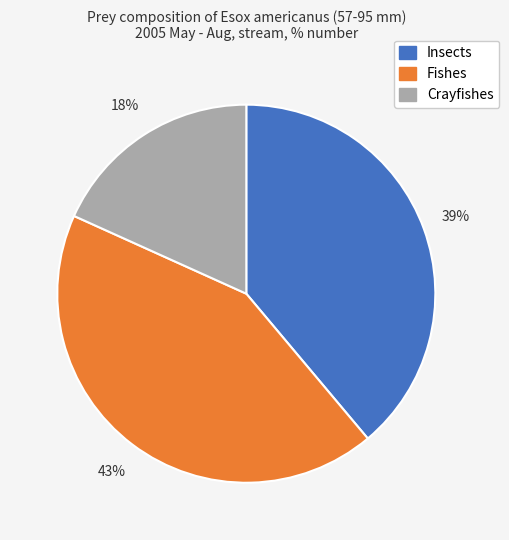

Is Crayfishes the majority of the pie?

No